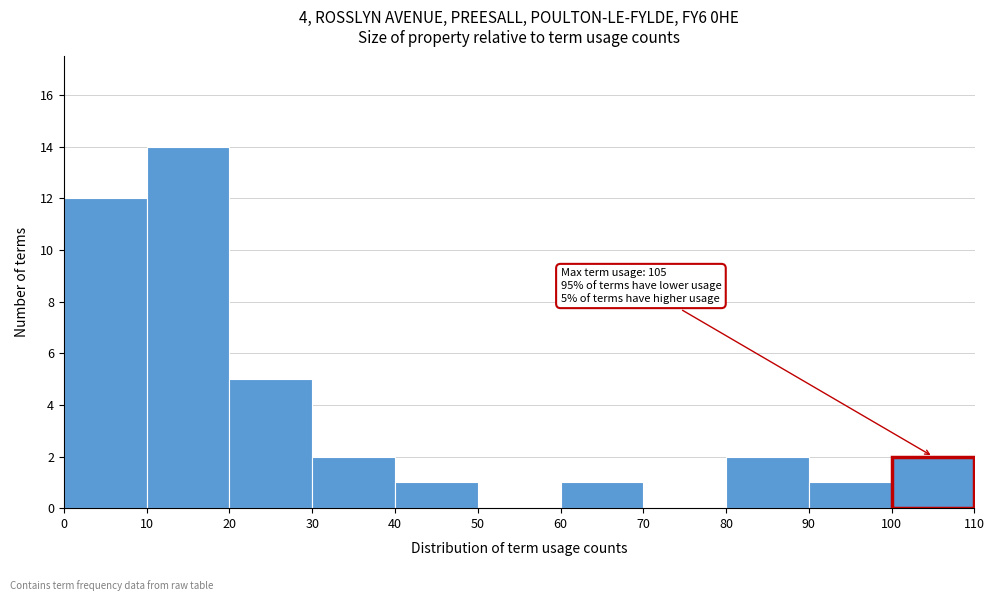

Which range on the x-axis has the tallest bar?

10 to 20